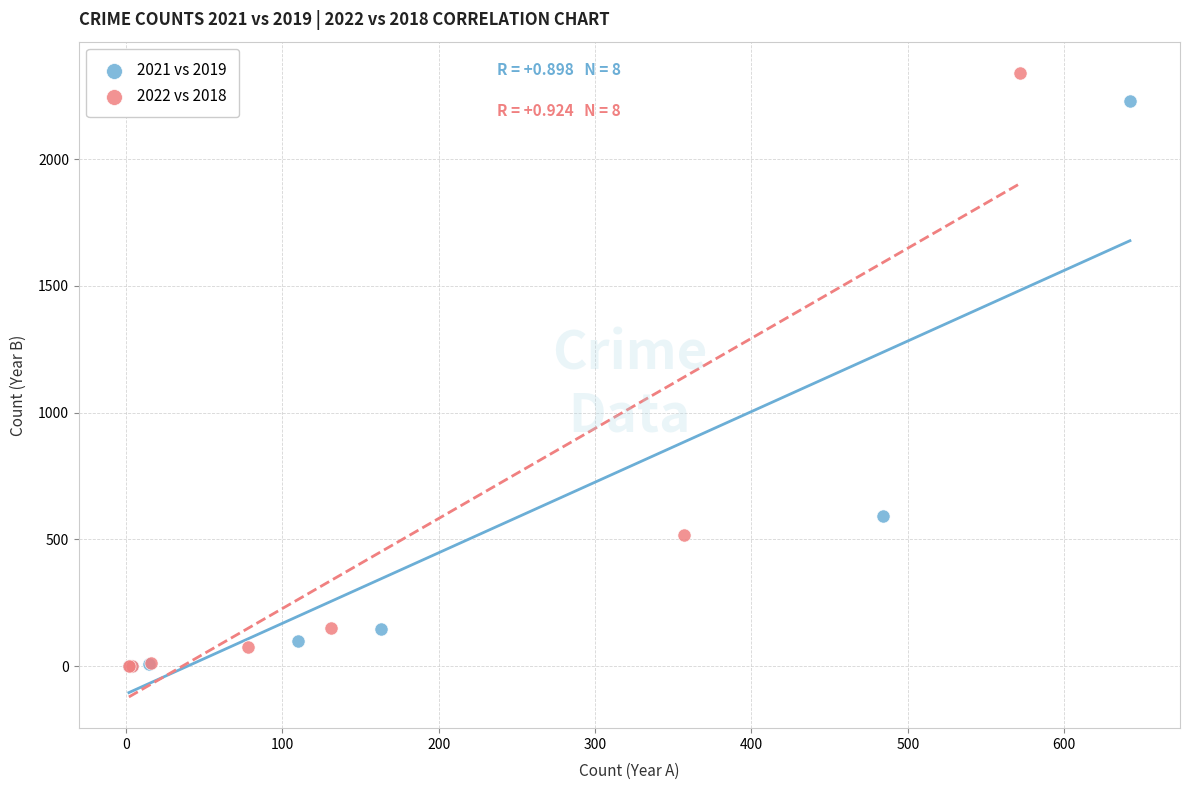

Which series reaches the maximum Y coordinate?

2022 vs 2018